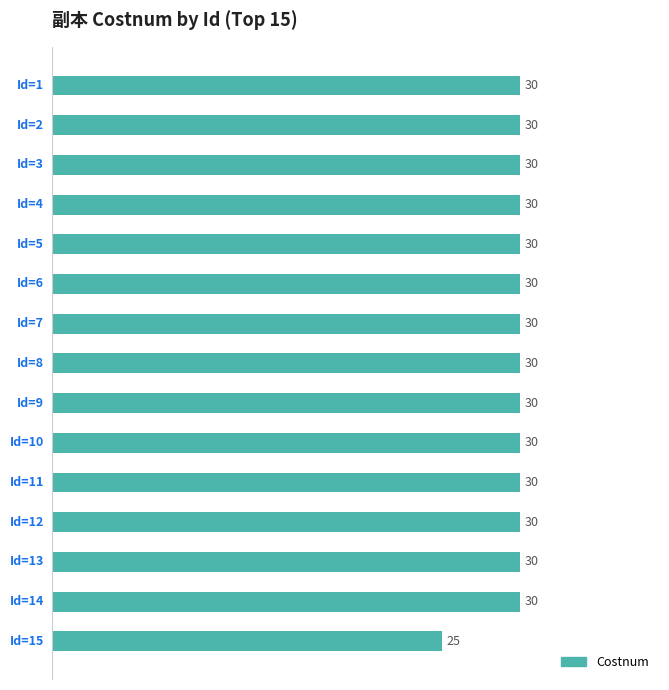

What is the average value?

30